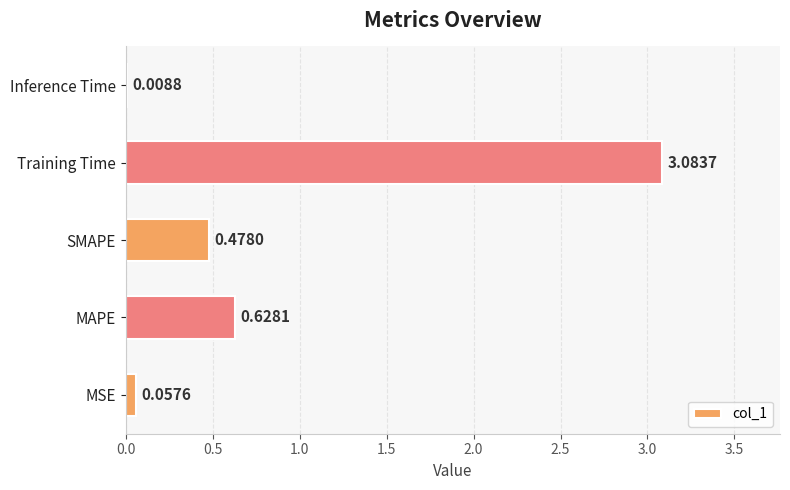

What is the change in value from SMAPE to Inference Time?

-0.5